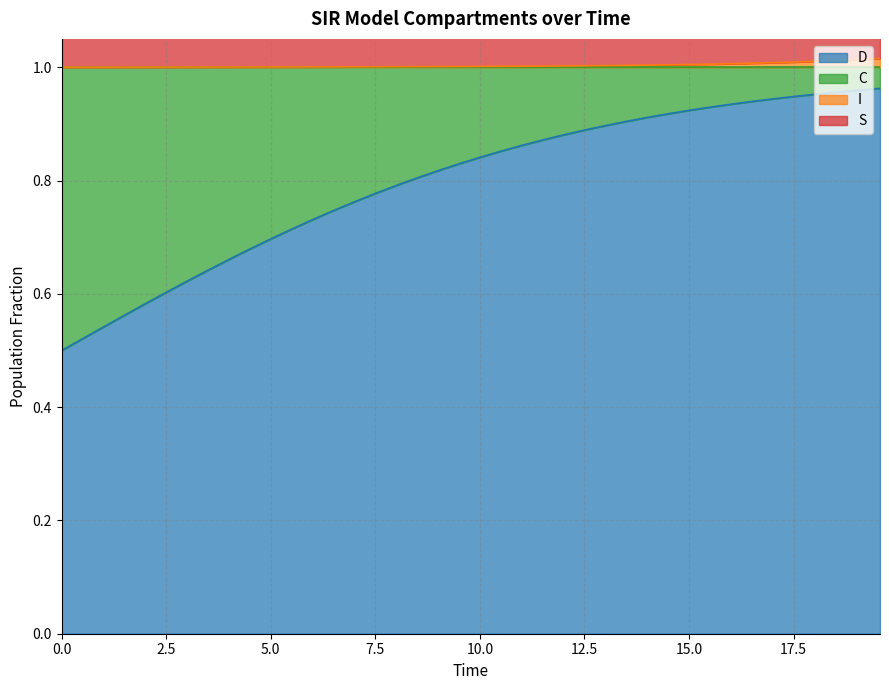

What is the highest value of the S series?

1.0